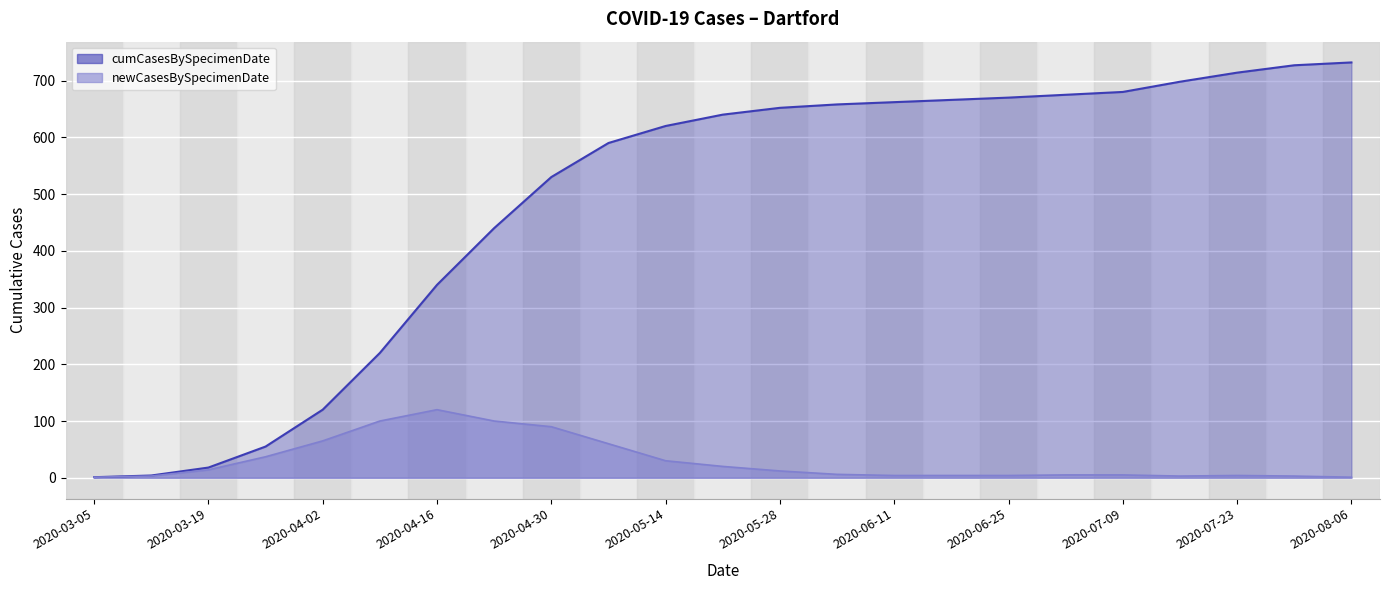

True or false: newCasesBySpecimenDate and cumCasesBySpecimenDate intersect in this chart.

False